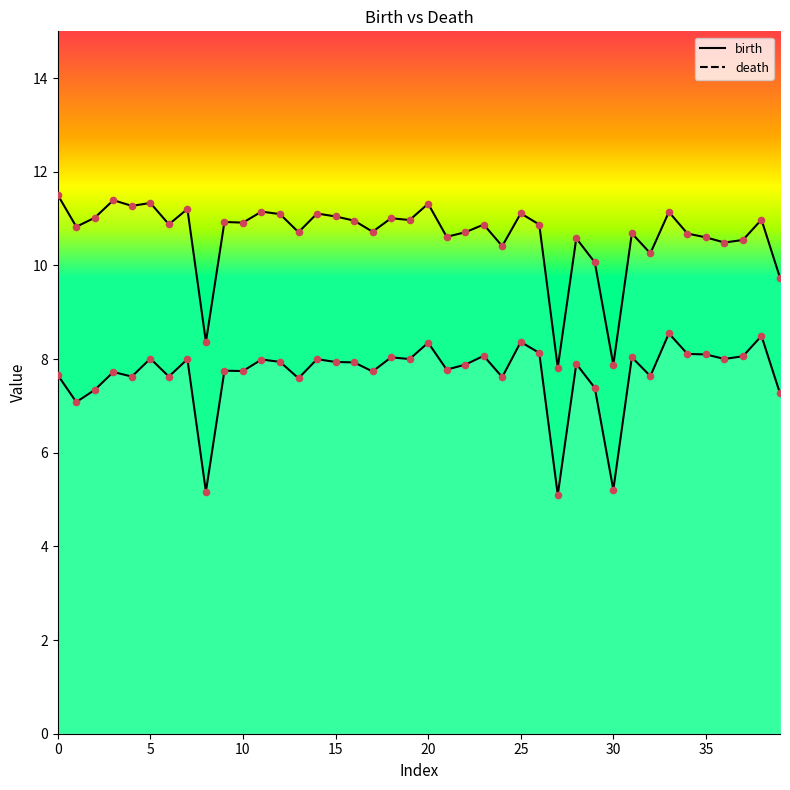

Which series has the largest Y range (max minus min)?

death_line